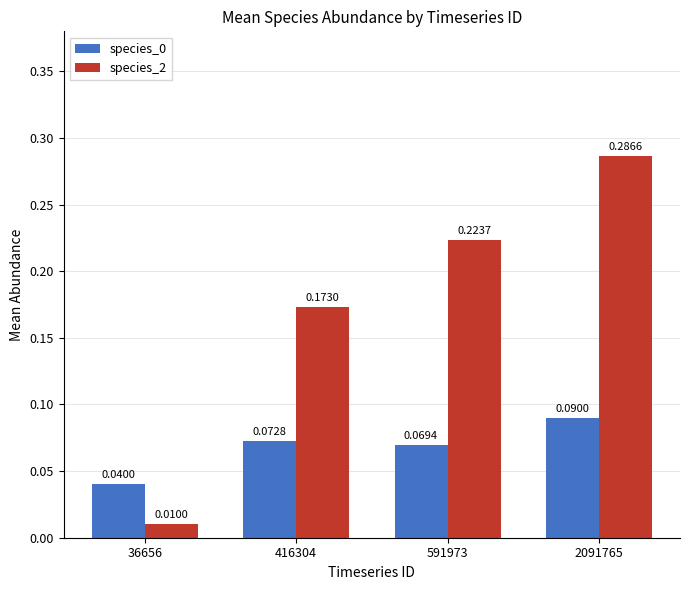

Which series has the widest spread of values?

species_2